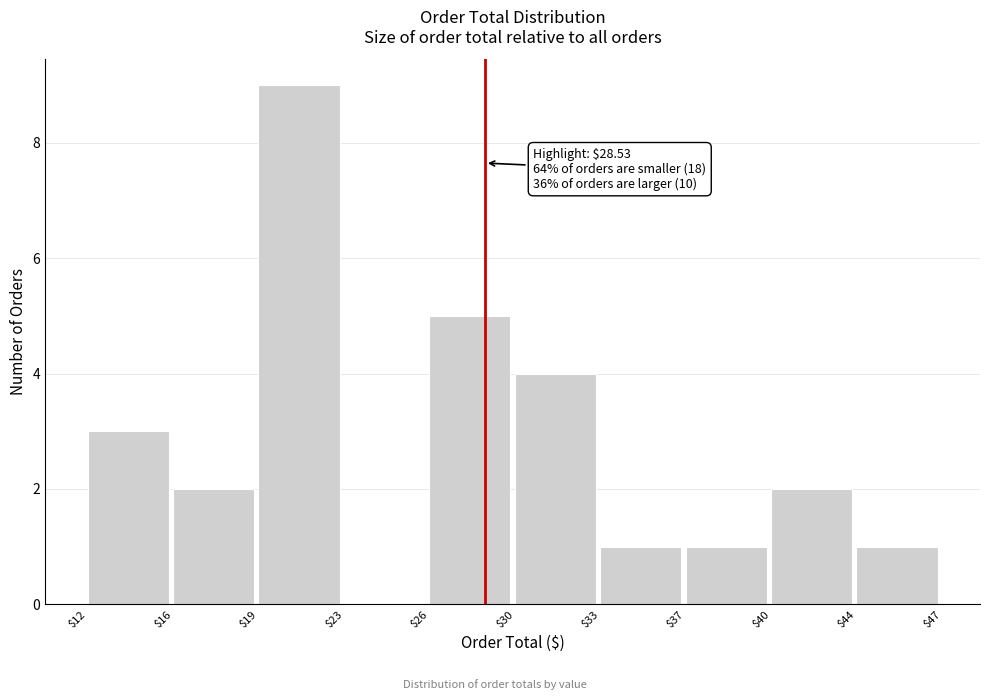

True or false: the data shows 3 at $16.

False